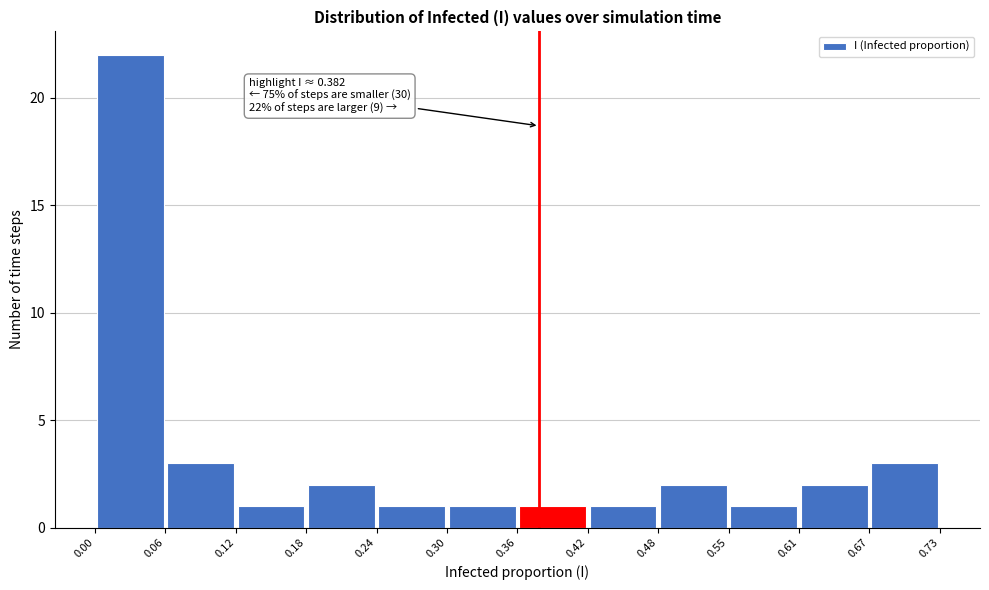

Which range on the x-axis has the tallest bar?

0.00 to 0.06